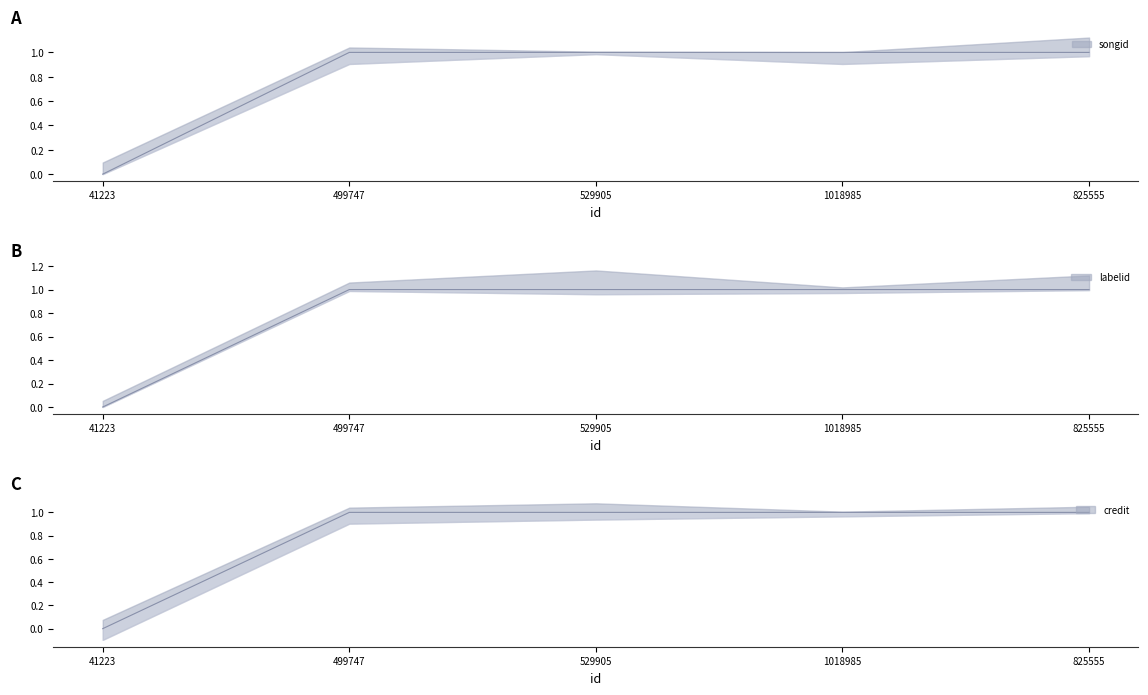

How many lines are shown in the chart?

3